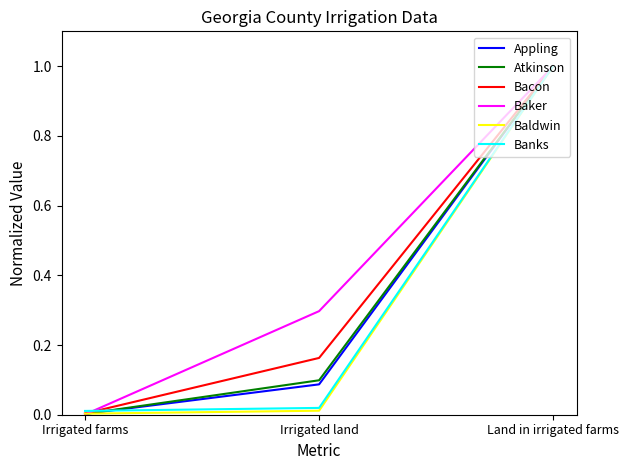

Which series has the widest spread of values?

Baker